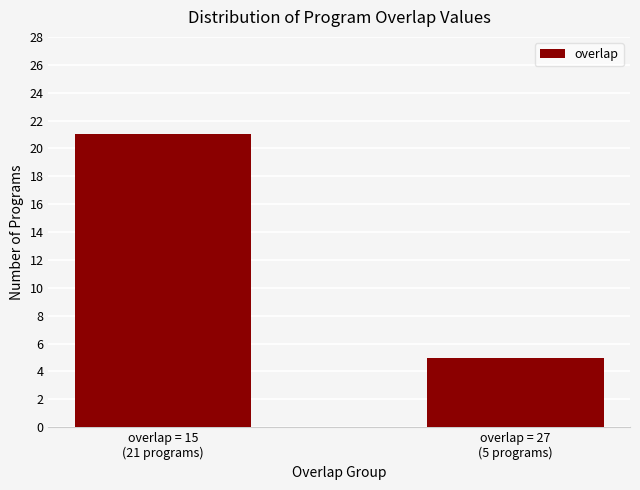

What value does the data have at overlap = 15
(21 programs)?

21